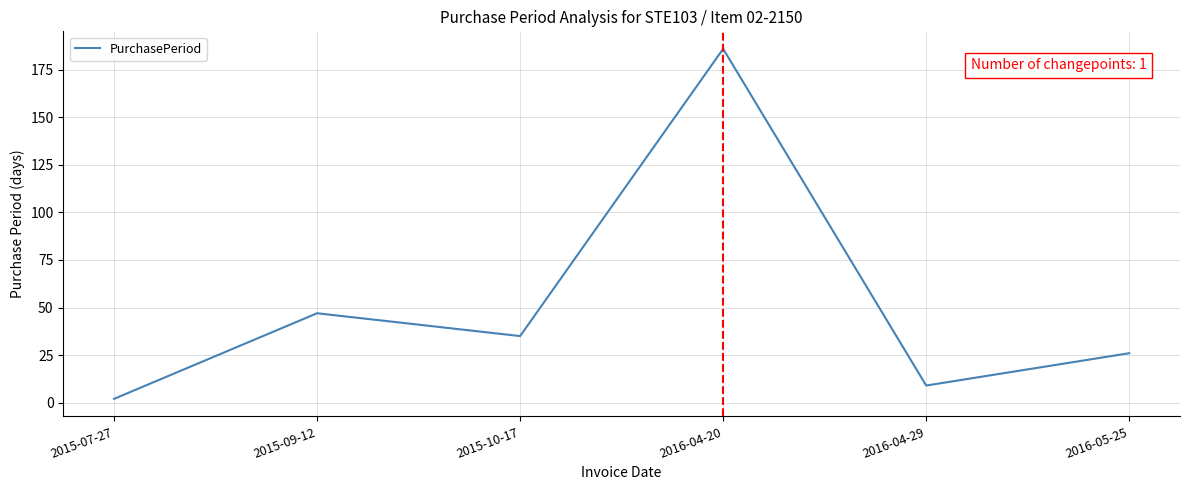

What is the smallest value displayed?

2